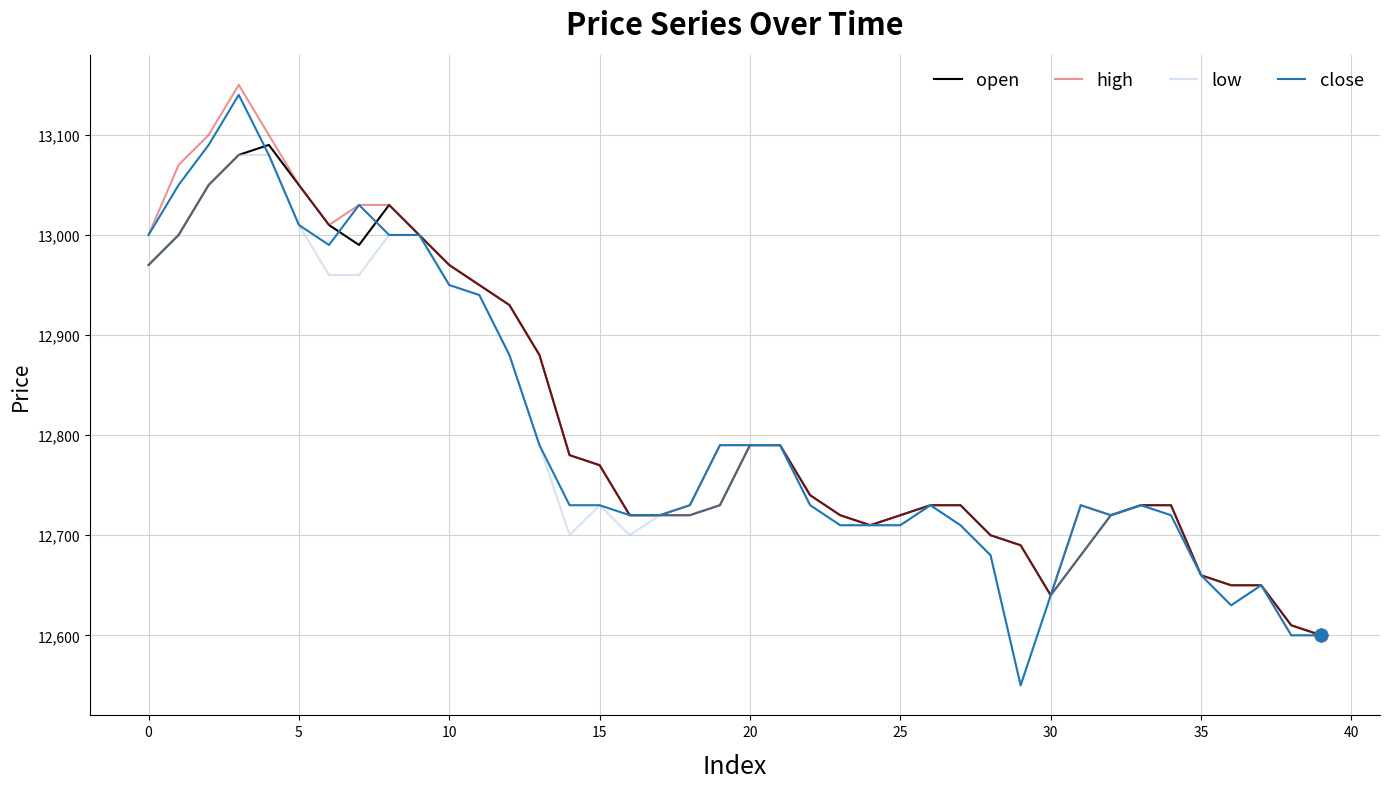

Which series has the largest total across all categories?

high